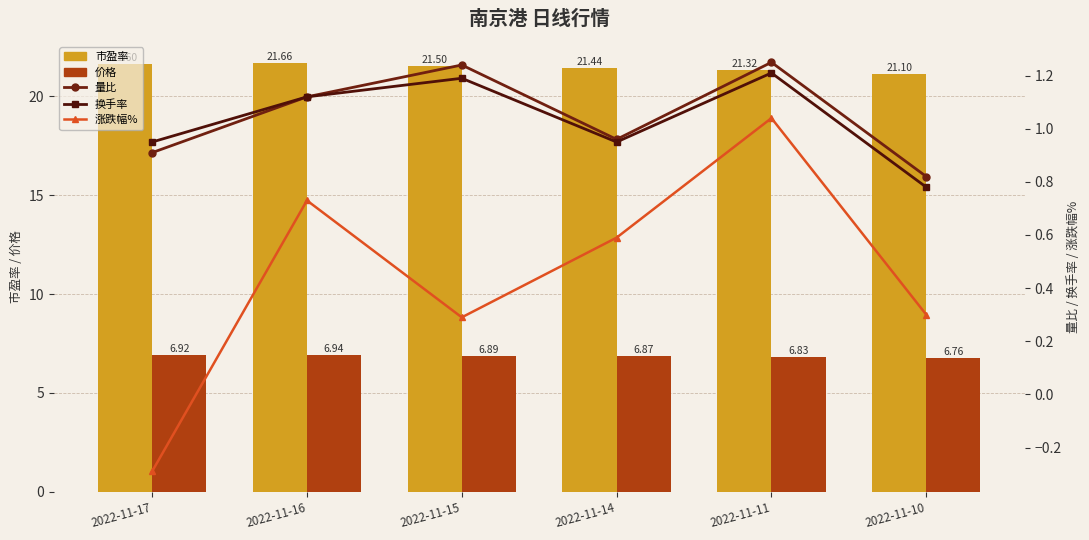

How many data points in 量比 are less than 1?

3